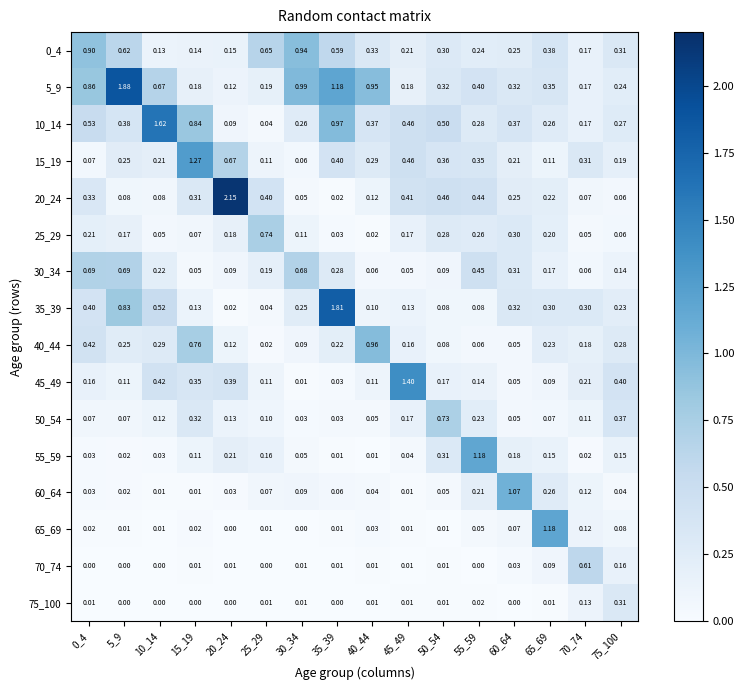

Is the value of 40_44 at 35_39 greater than the value of 50_54 at 55_59?

No